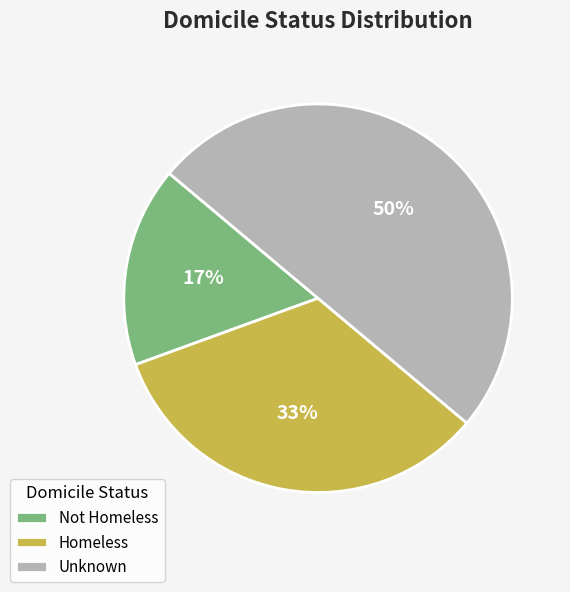

To the nearest percent, what is the average slice percentage?

33%